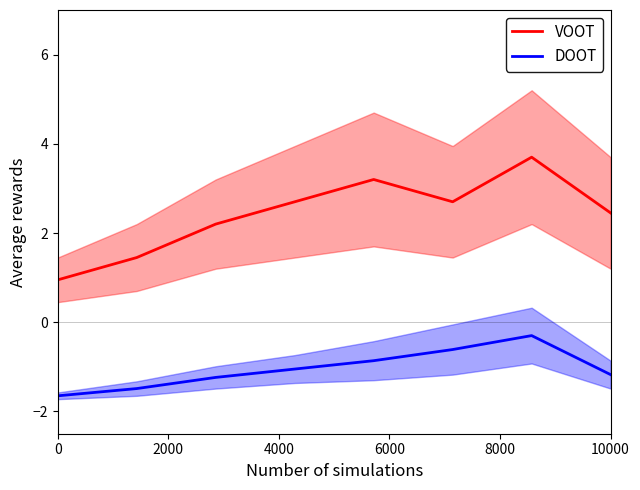

How many interior local peaks does the DOOT series have?

1